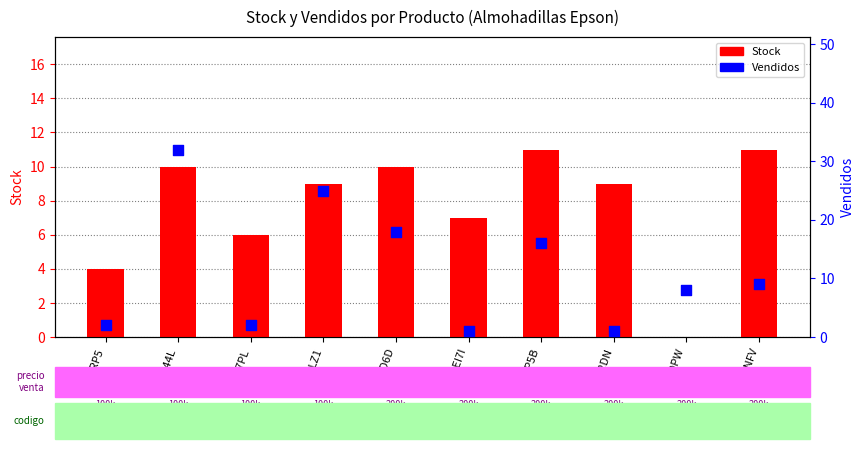

What is the total value across all series at 30EI7I?

8